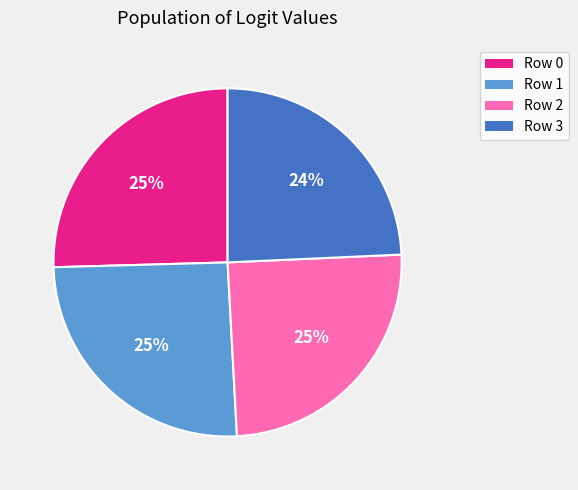

What percentage is the Row 0 slice, to the nearest percent?

25%